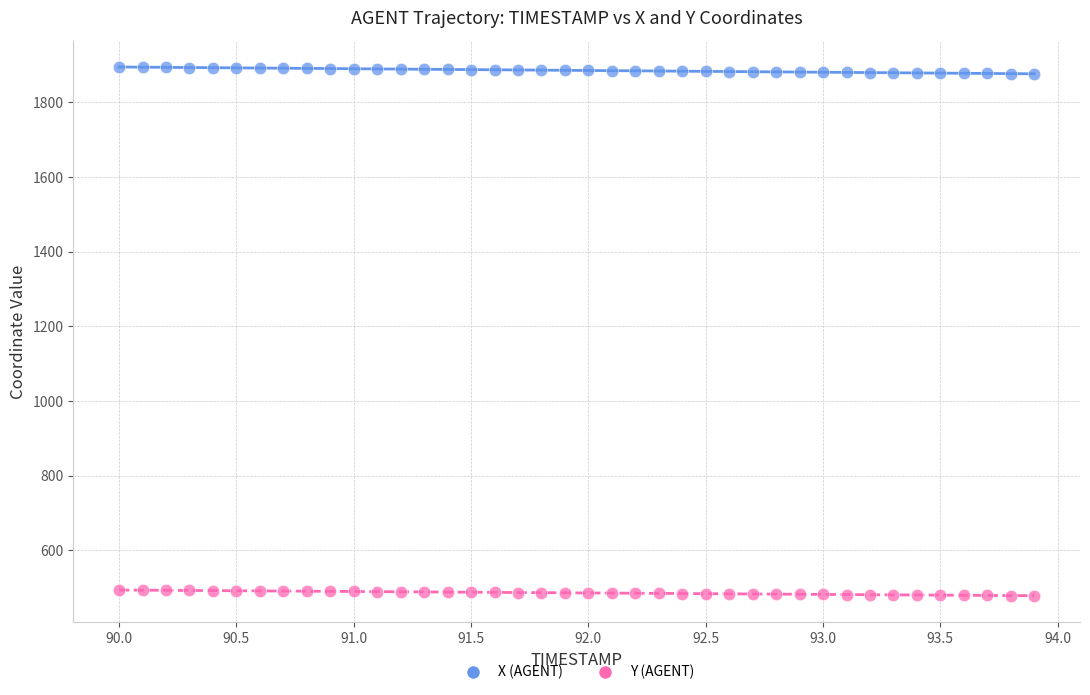

Which series reaches the minimum Y coordinate?

Y (AGENT)